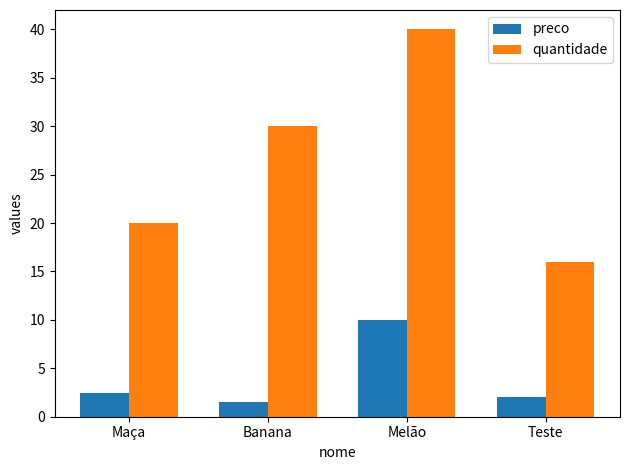

What is the value of the preco bar at the 1st from the left?

2.5